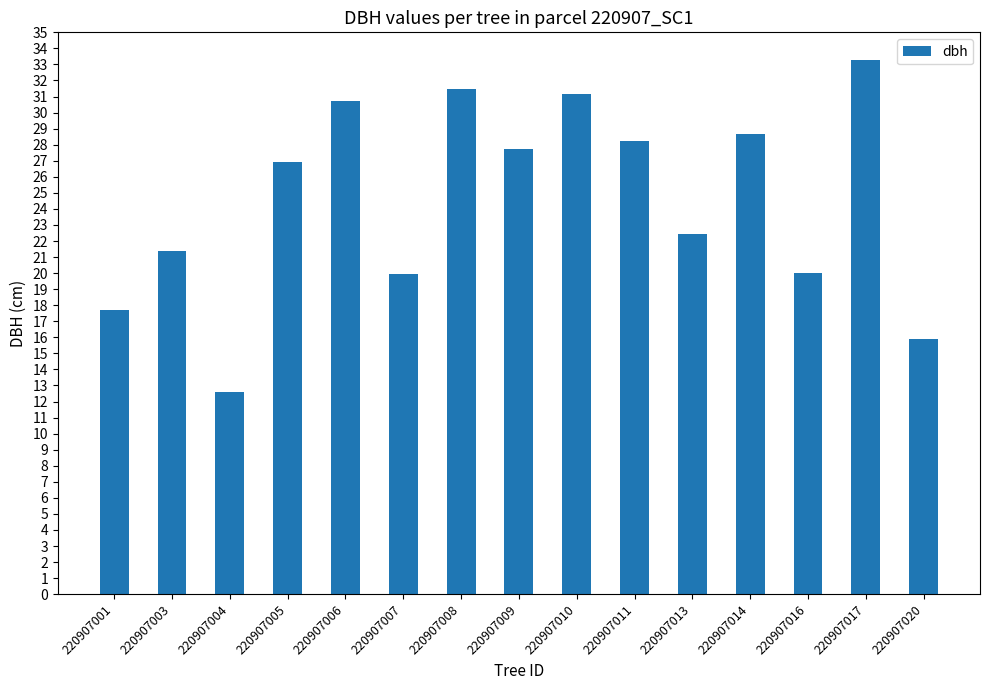

True or false: the data shows 17.7 at 220907001.

True